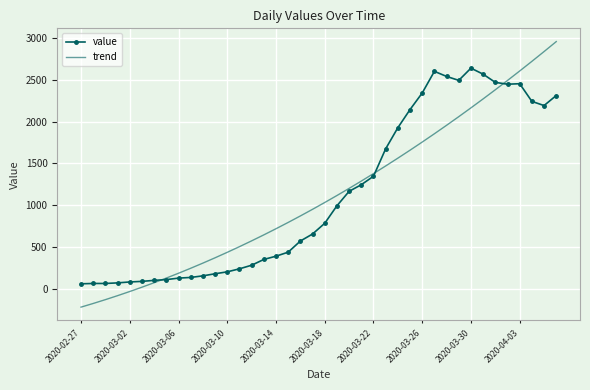

What is the highest value of the trend series?

2955.2